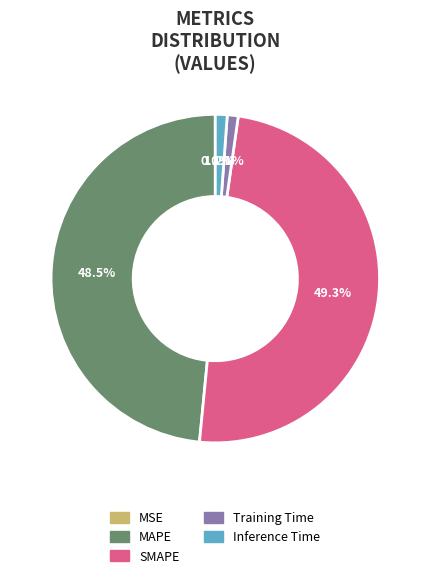

How much of the chart is everything except Training Time?

98.9%